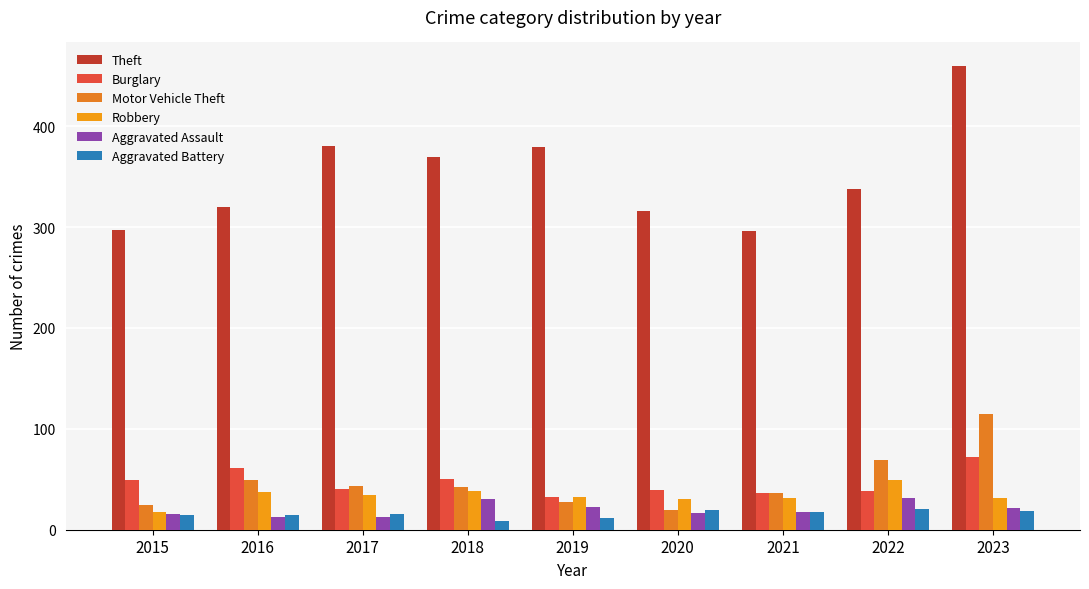

What is the sum of the Motor Vehicle Theft values at 2022 and 2015?

94